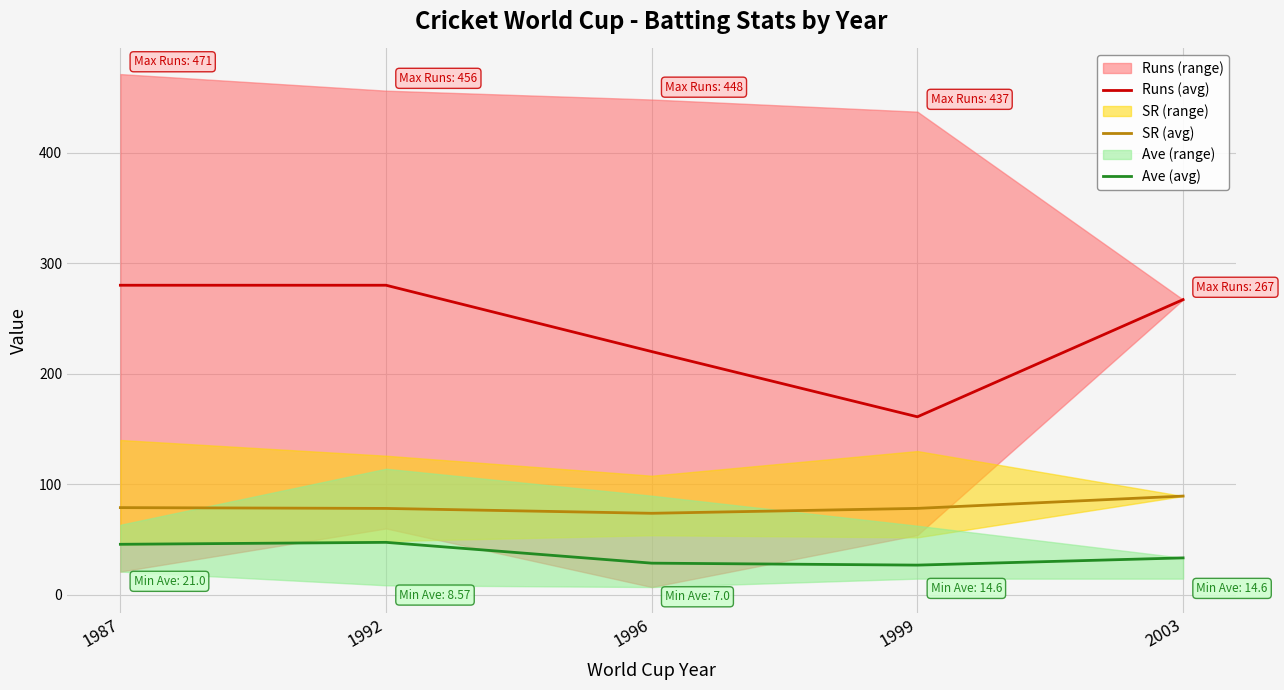

True or false: Runs (avg) and Ave (avg) cross at least once.

False